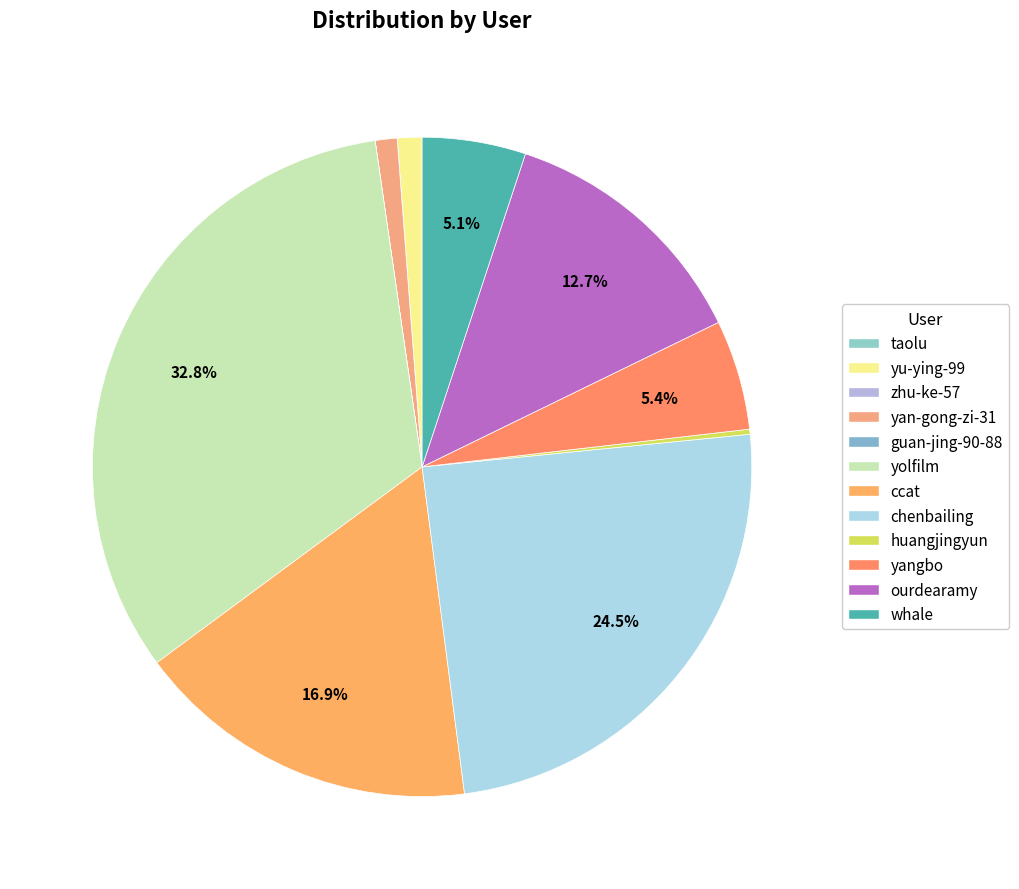

Rank the categories by value from highest to lowest.

yolfilm, chenbailing, ccat, ourdearamy, yangbo, whale, yu-ying-99, yan-gong-zi-31, huangjingyun, taolu, guan-jing-90-88, zhu-ke-57